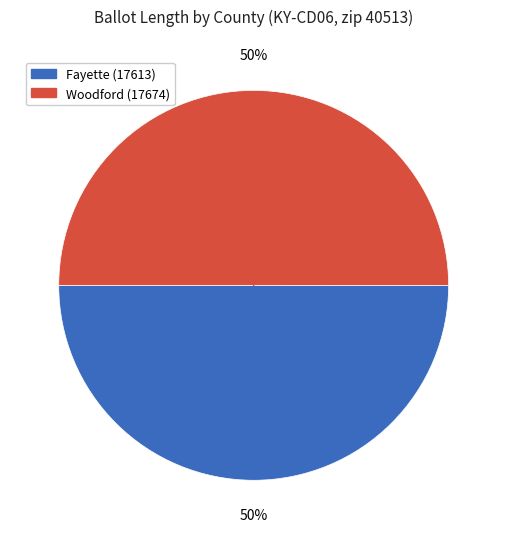

To the nearest percent, what is the combined percentage of Fayette (17613) and Woodford (17674)?

100%